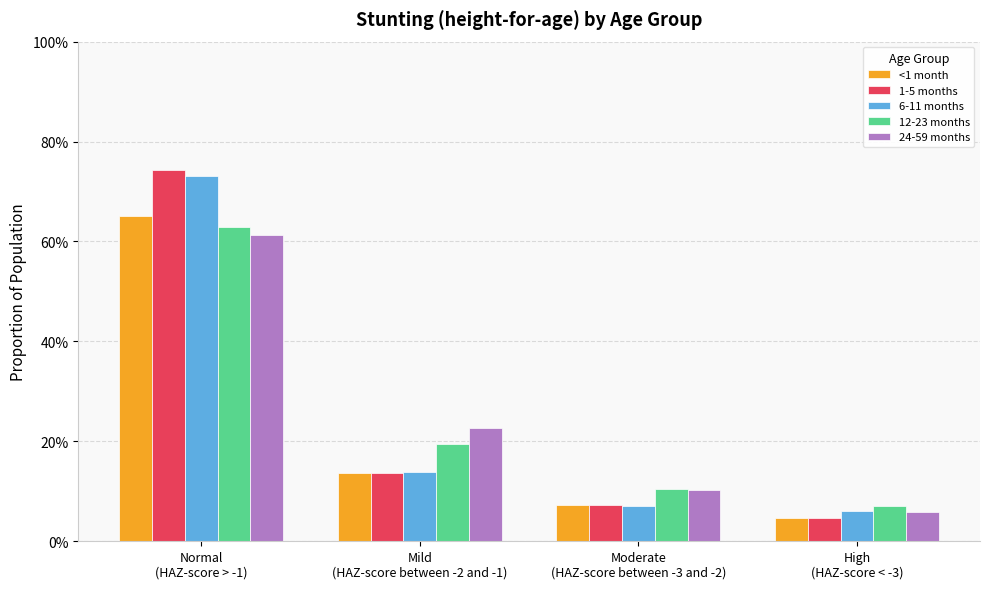

Between Mild
(HAZ-score between -2 and -1) and High
(HAZ-score < -3), which is larger?

Mild
(HAZ-score between -2 and -1)